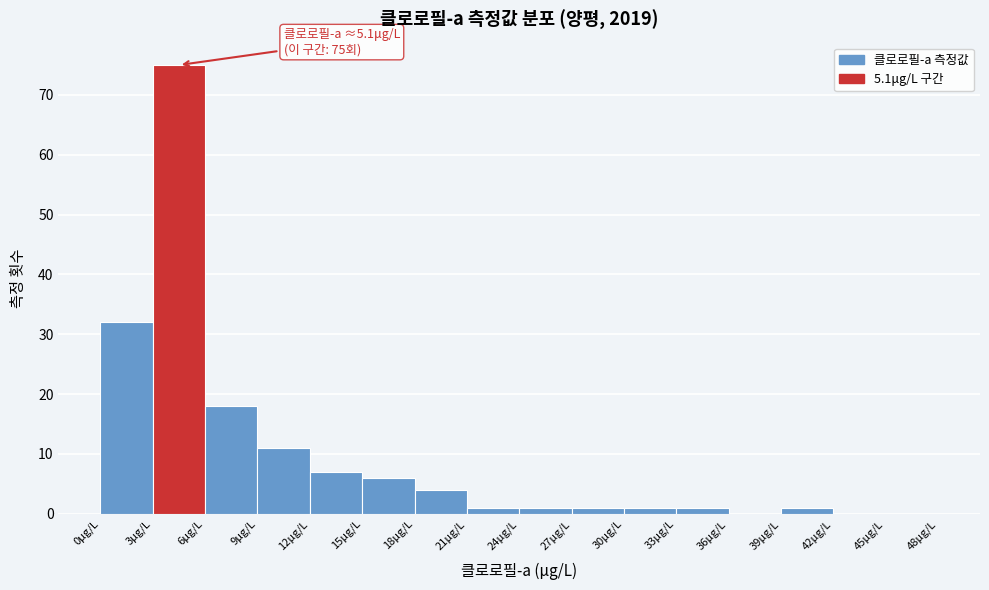

Over which range of the x-axis is the bar tallest?

3 to 6